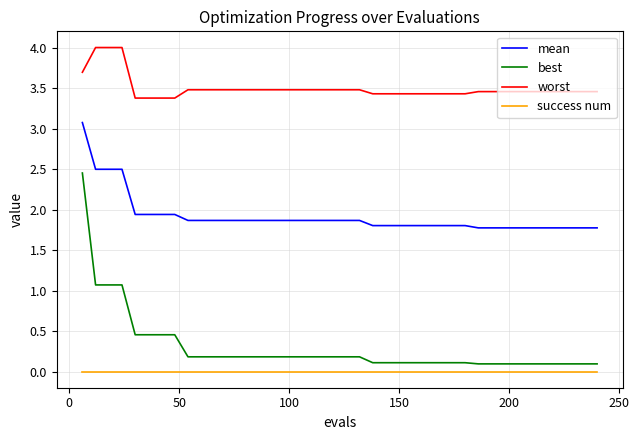

Rank the series by their maximum value, from highest to lowest.

worst, mean, best, success num